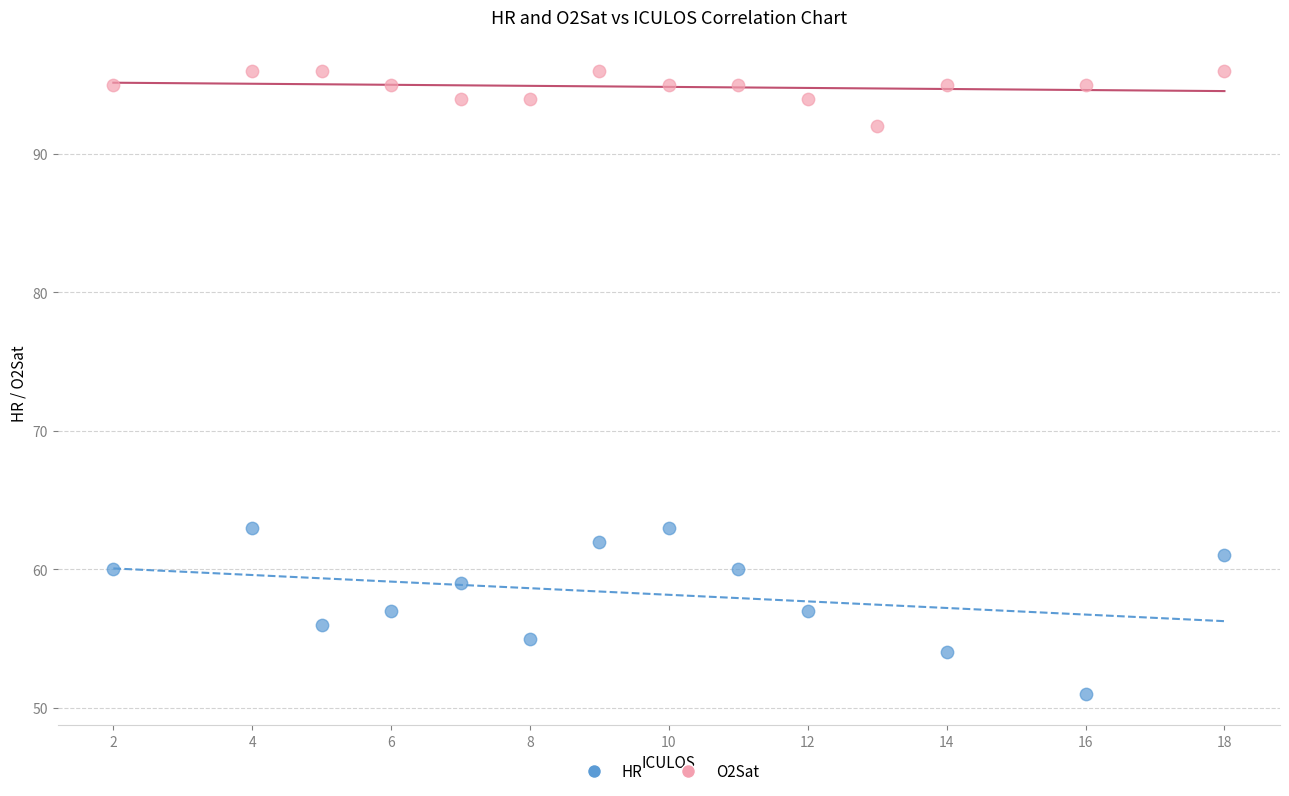

Which series reaches the maximum Y coordinate?

O2Sat